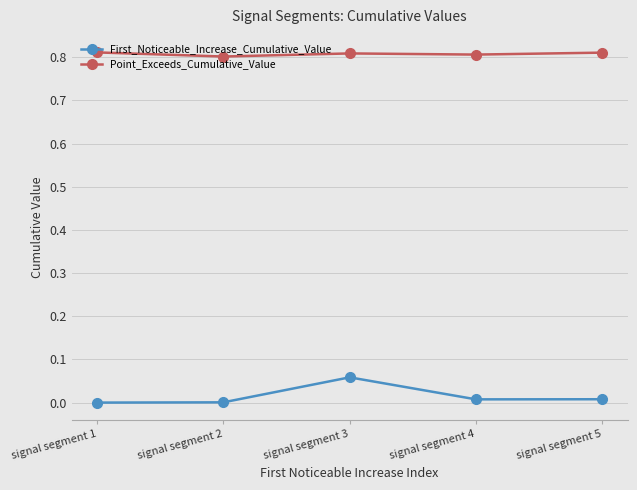

List the series in order of their peak value, highest first.

Point_Exceeds_Cumulative_Value, First_Noticeable_Increase_Cumulative_Value